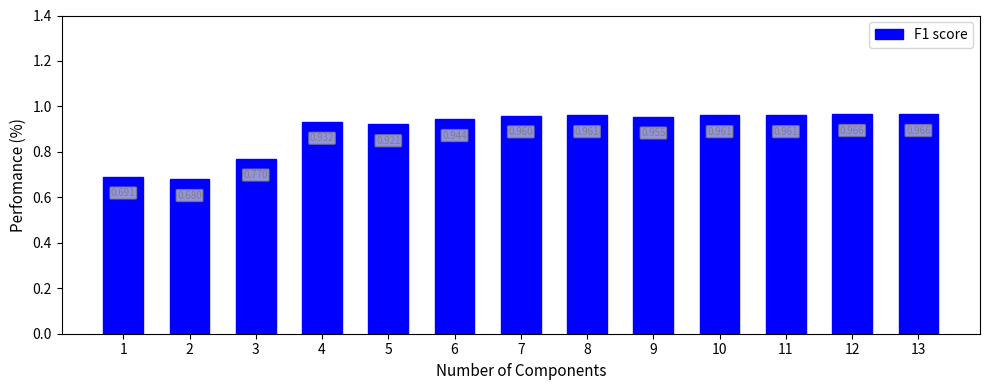

How many bars are there in total?

13